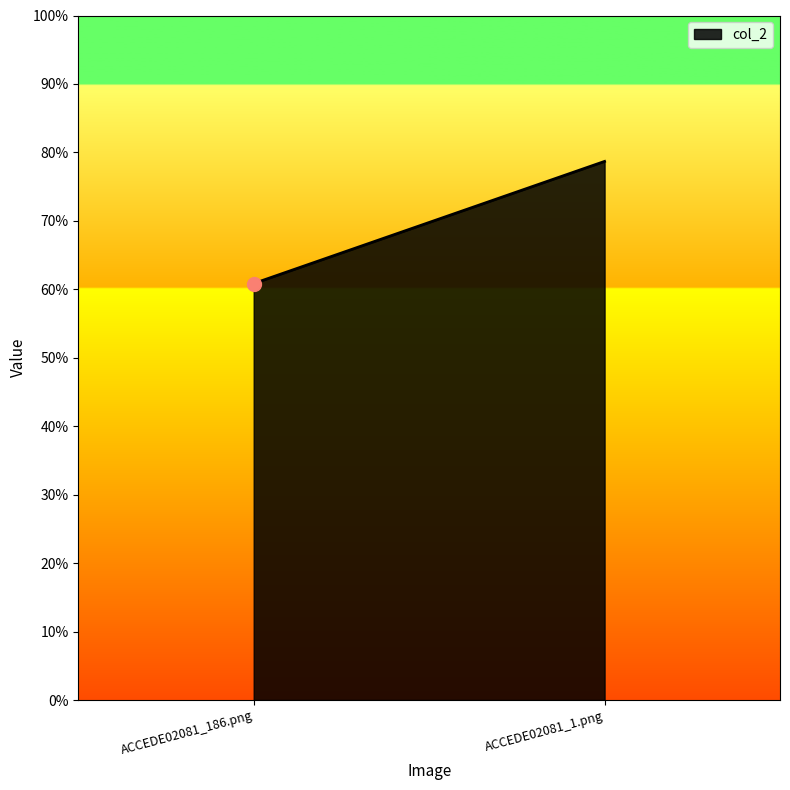

What is the average value?

0.7